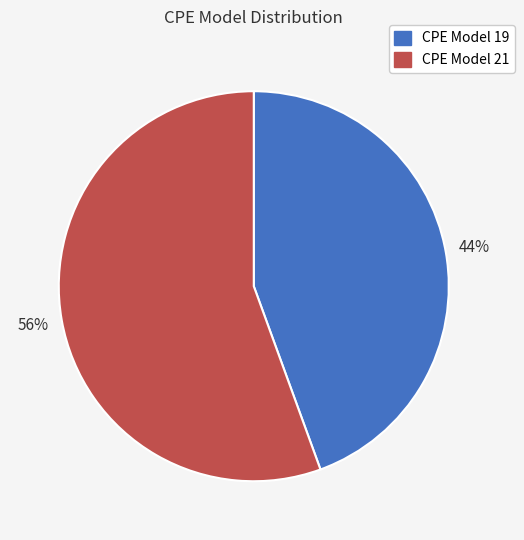

To the nearest percent, what is the average slice percentage?

50%